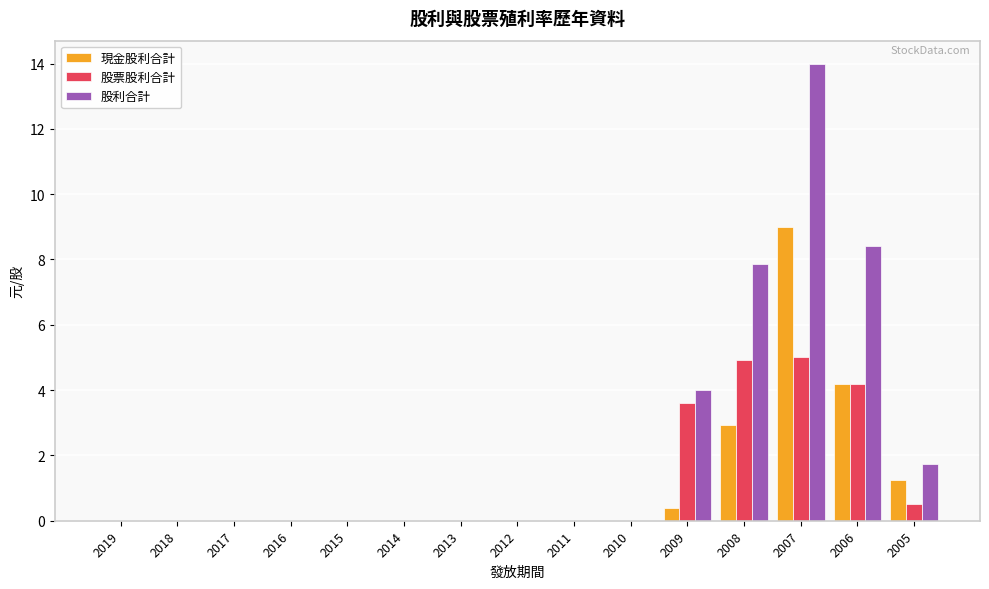

What is the highest value of the 現金股利合計 series?

9.0